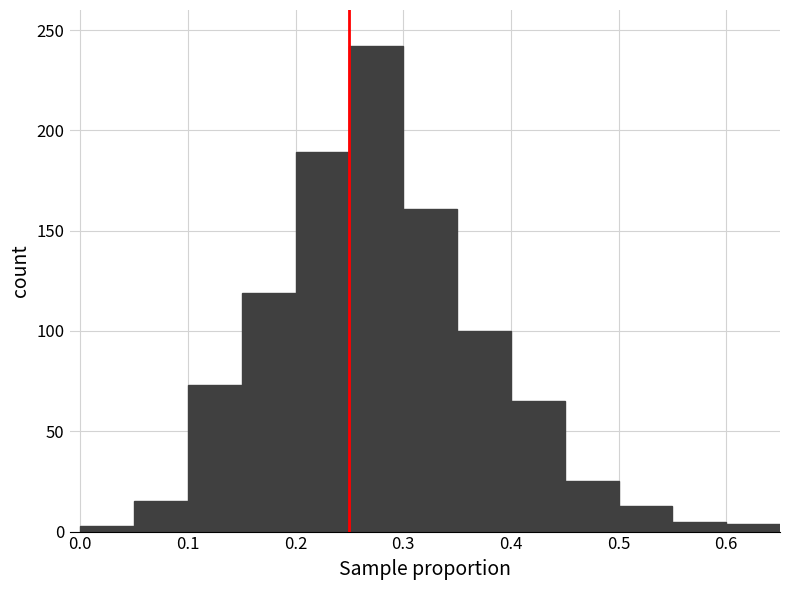

How tall is the bar that spans 0.40 to 0.45 on the x-axis? The values are not printed on the chart, so give them approximately, as read against the axis.

65